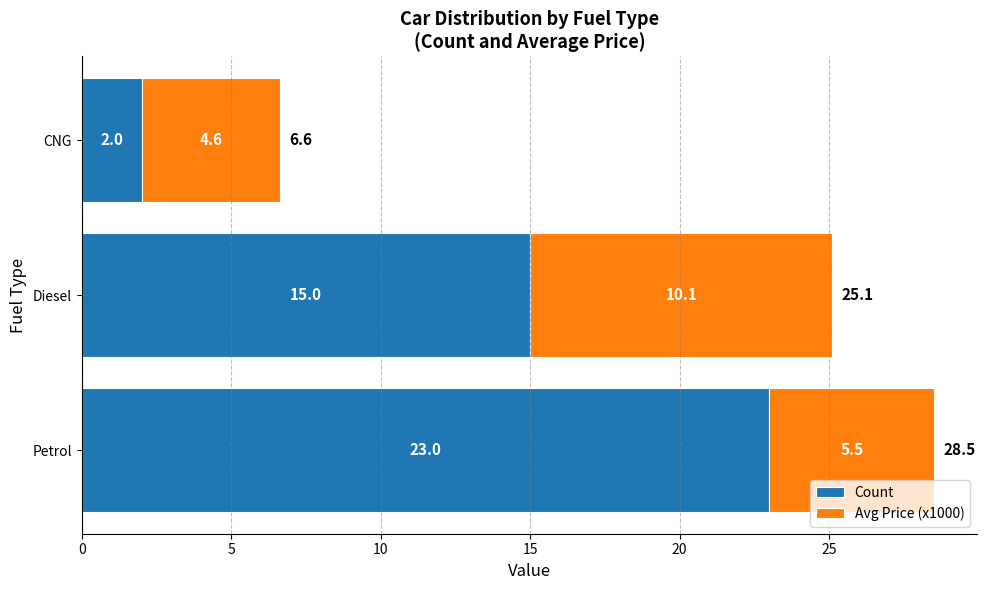

How many series are shown in this chart?

2